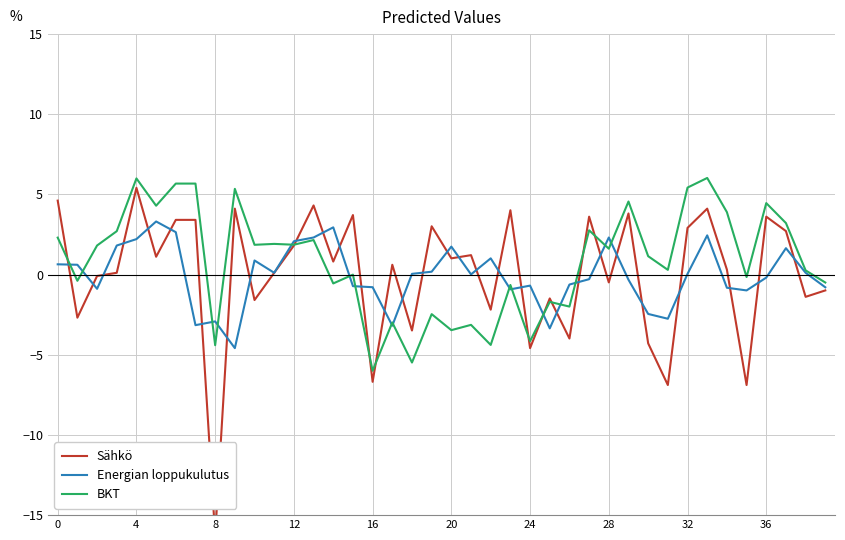

At which category does BKT reach its first local peak?

4